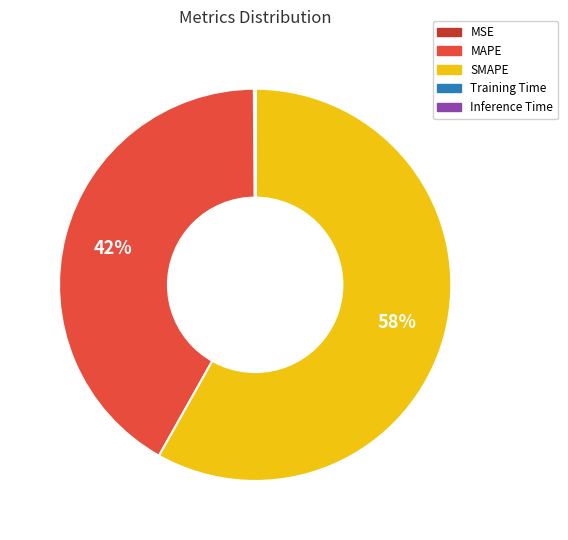

To the nearest percent, what is the average slice percentage?

20%